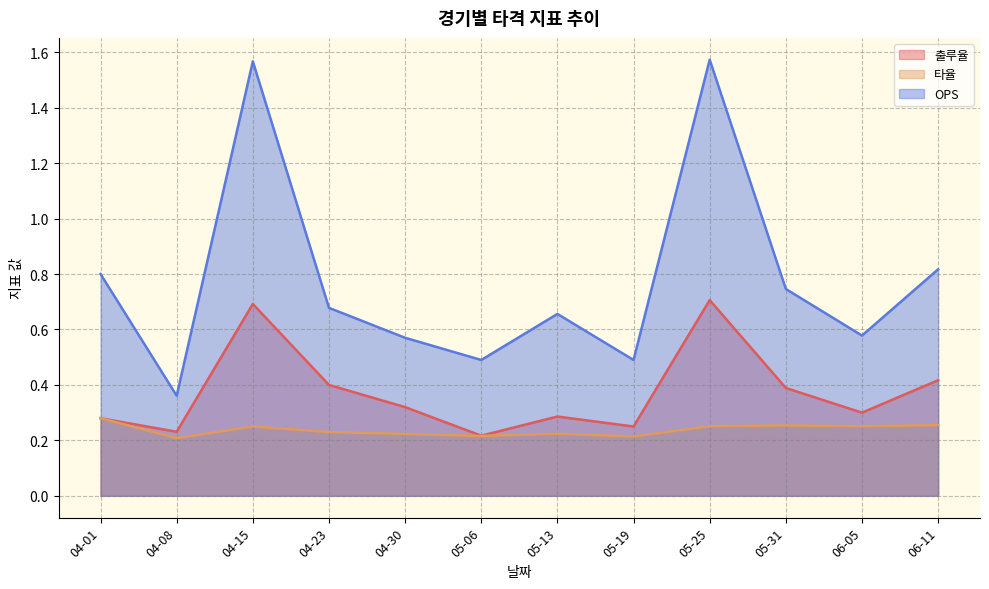

The value of 출루율 at 06-05 is 0.3. True or false?

True